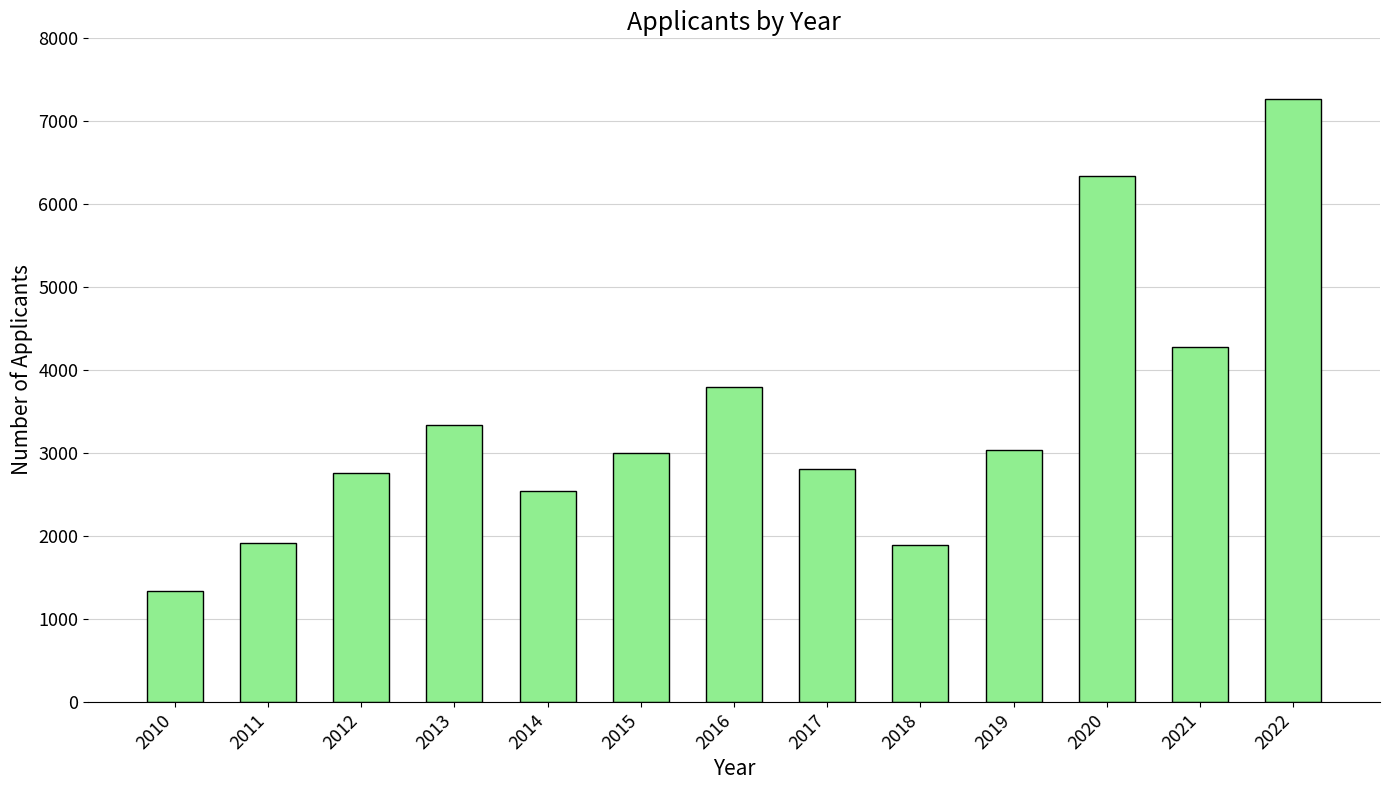

At which category does the chart reach its peak across all series?

2022